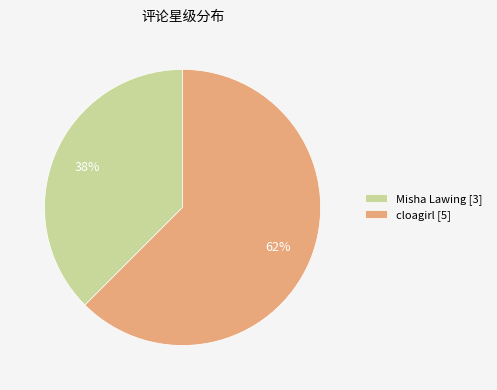

The Misha Lawing slice represents 38% of the pie. True or false?

True